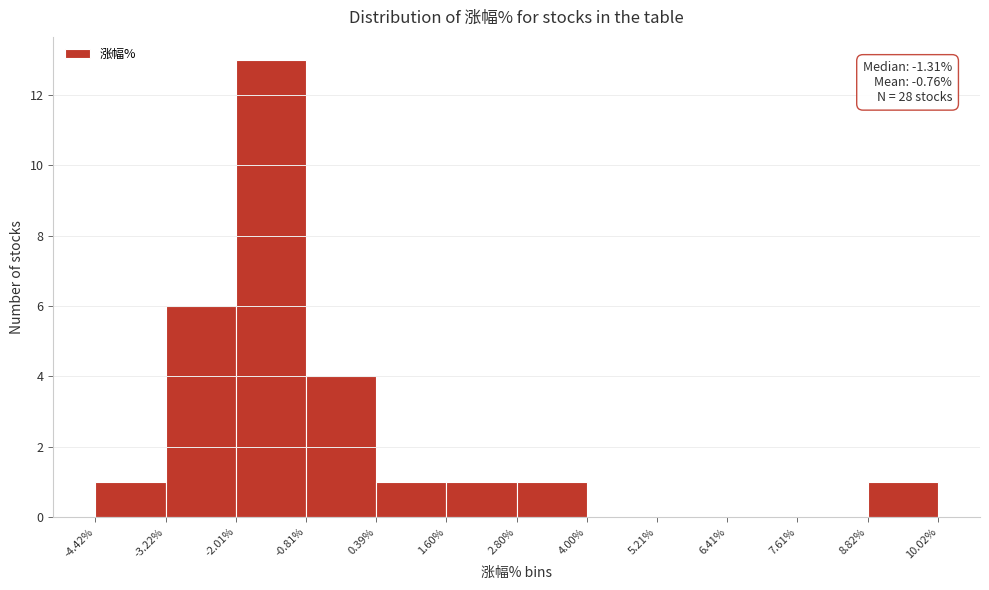

Over which range of the x-axis is the bar tallest?

-2.01% to -0.81%